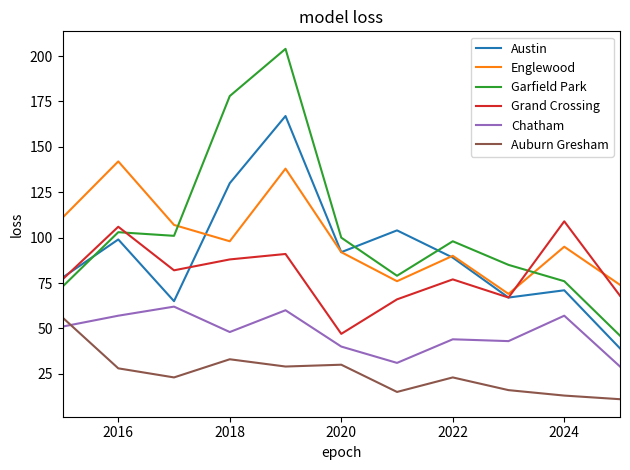

True or false: Grand Crossing and Englewood intersect in this chart.

True